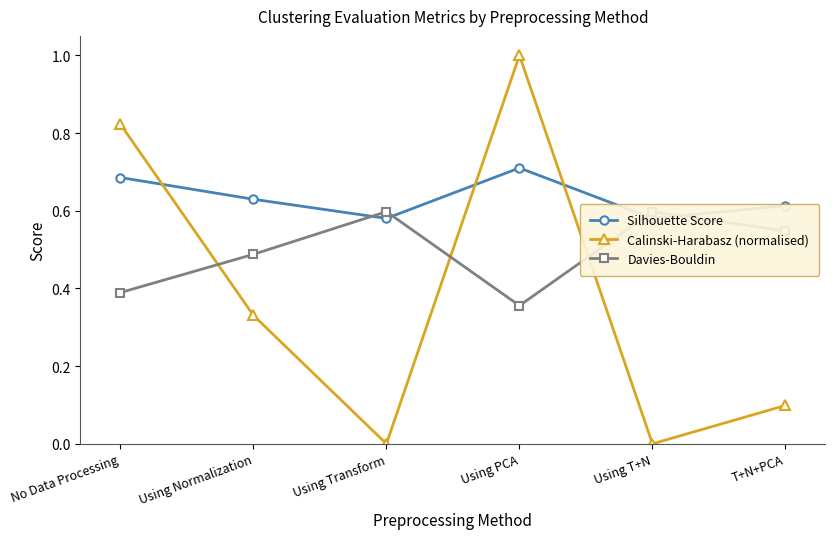

True or false: Davies-Bouldin and Silhouette Score cross at least once.

True